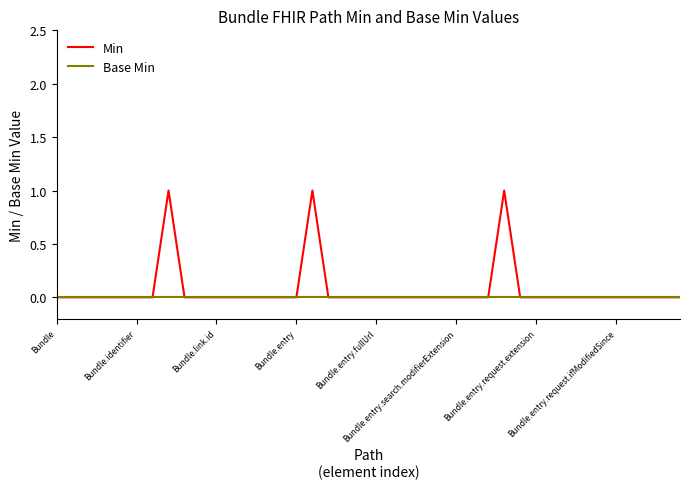

Which series has the widest spread of values?

Min